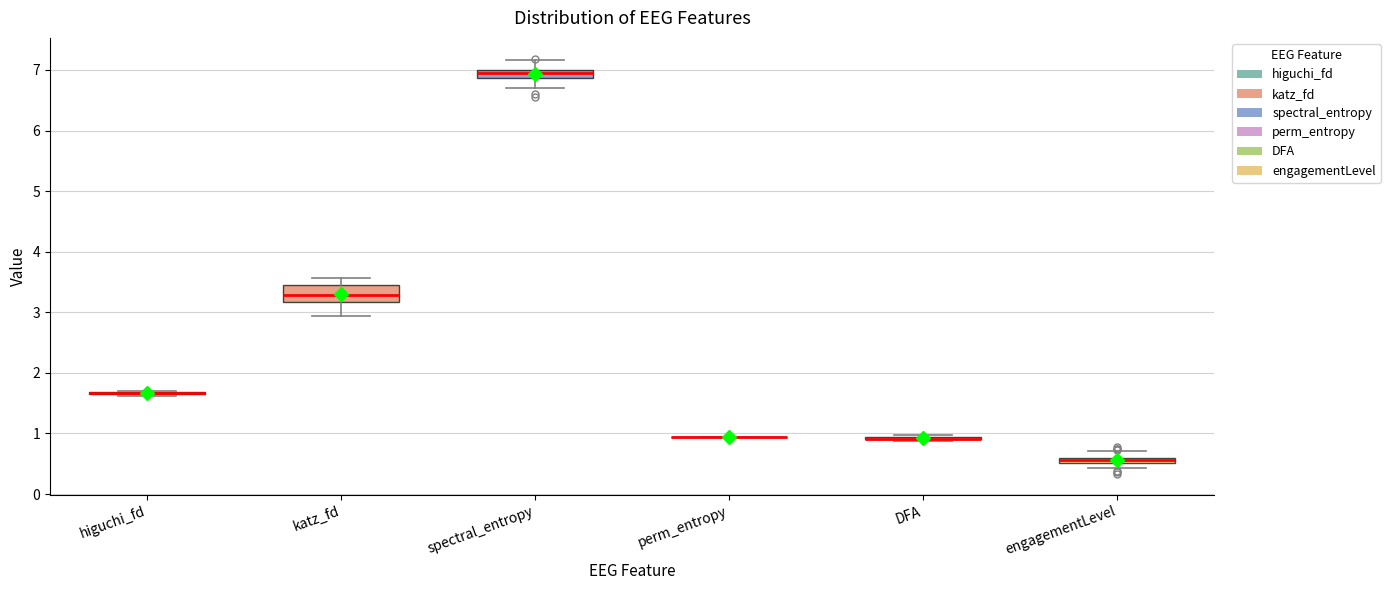

Comparing the boxes themselves (not the whiskers), which one is the tallest?

katz_fd